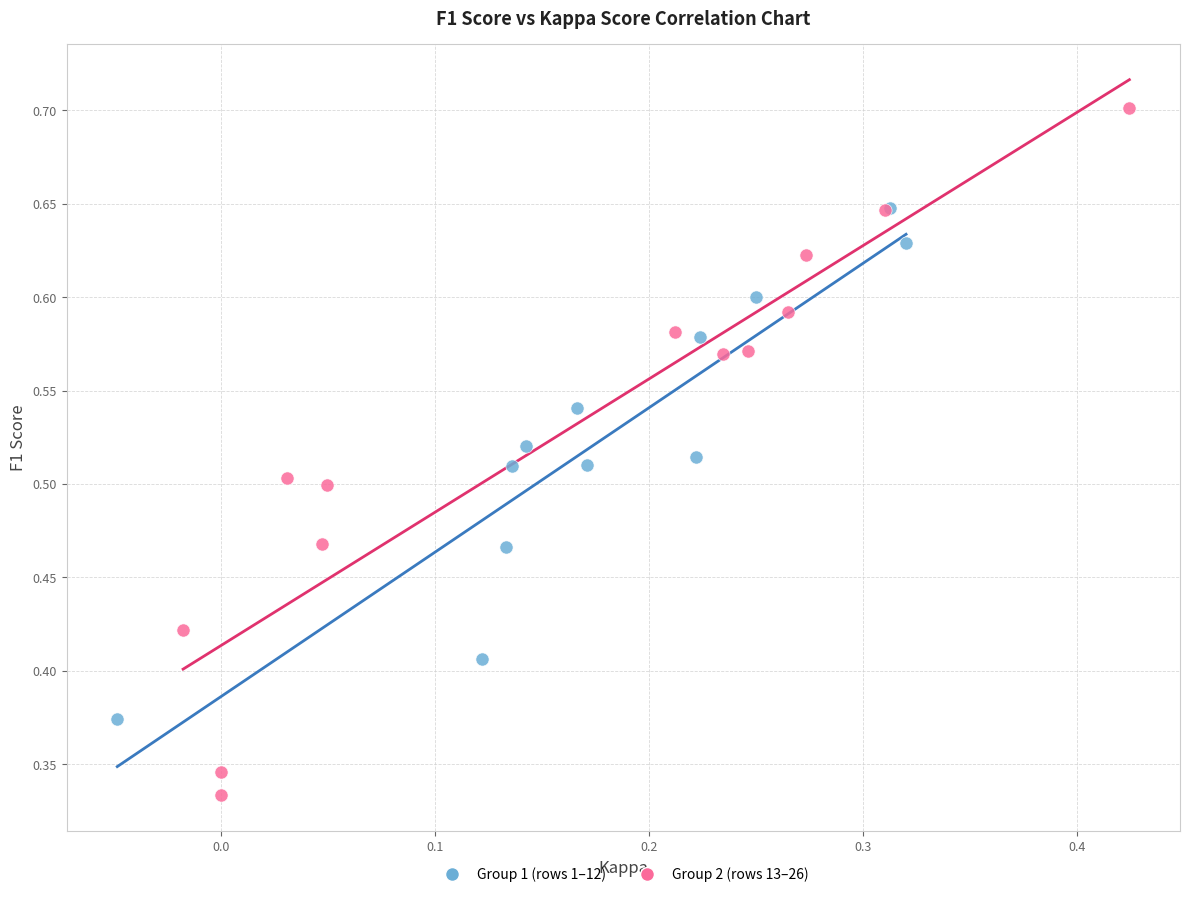

Which series contains the highest Y value?

Group 2 (rows 13–26)